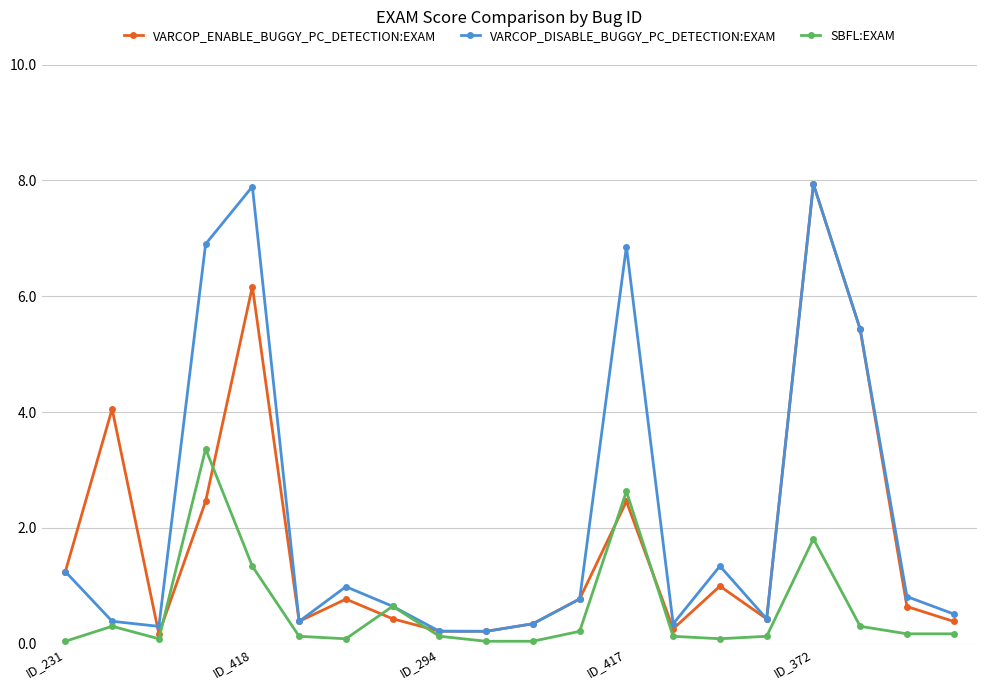

What is the maximum value shown in the chart?

7.9